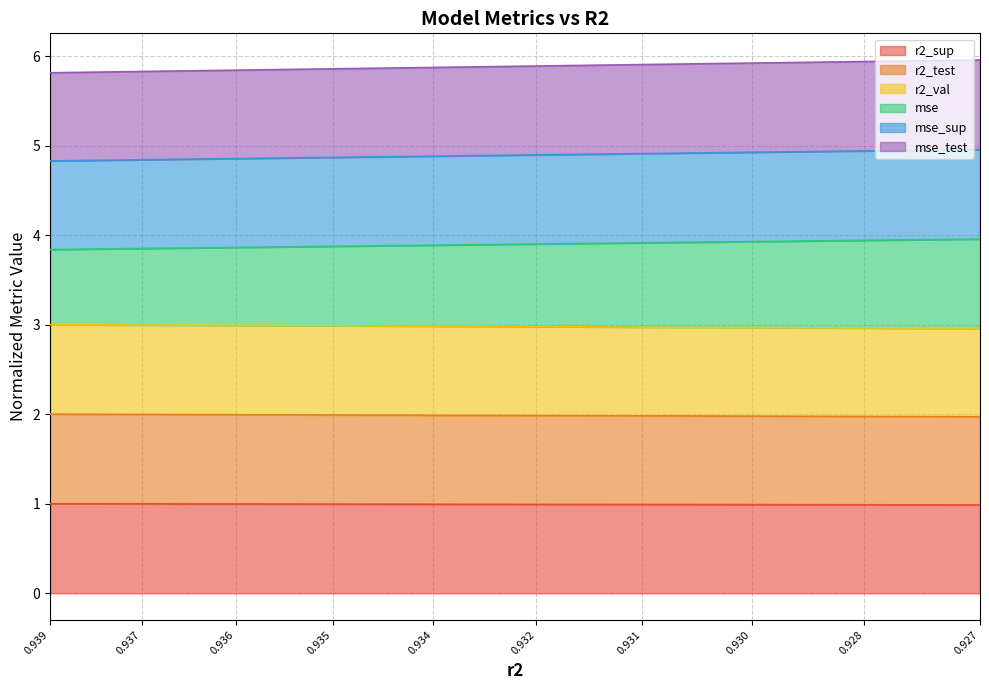

Which series changed the most between 0.931 and 0.928?

mse